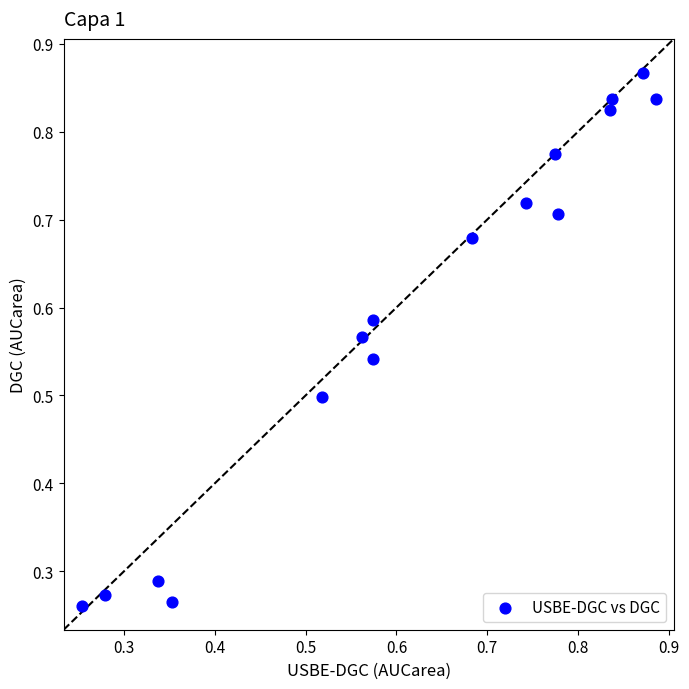

How many data points are displayed?

16